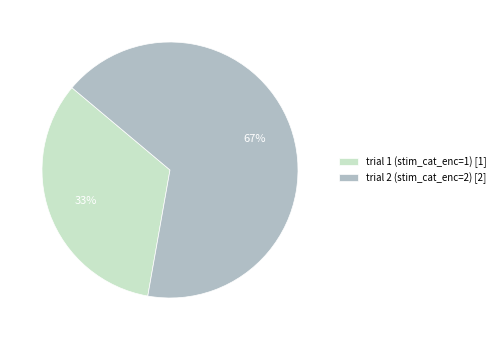

Is there a majority slice in this chart?

Yes